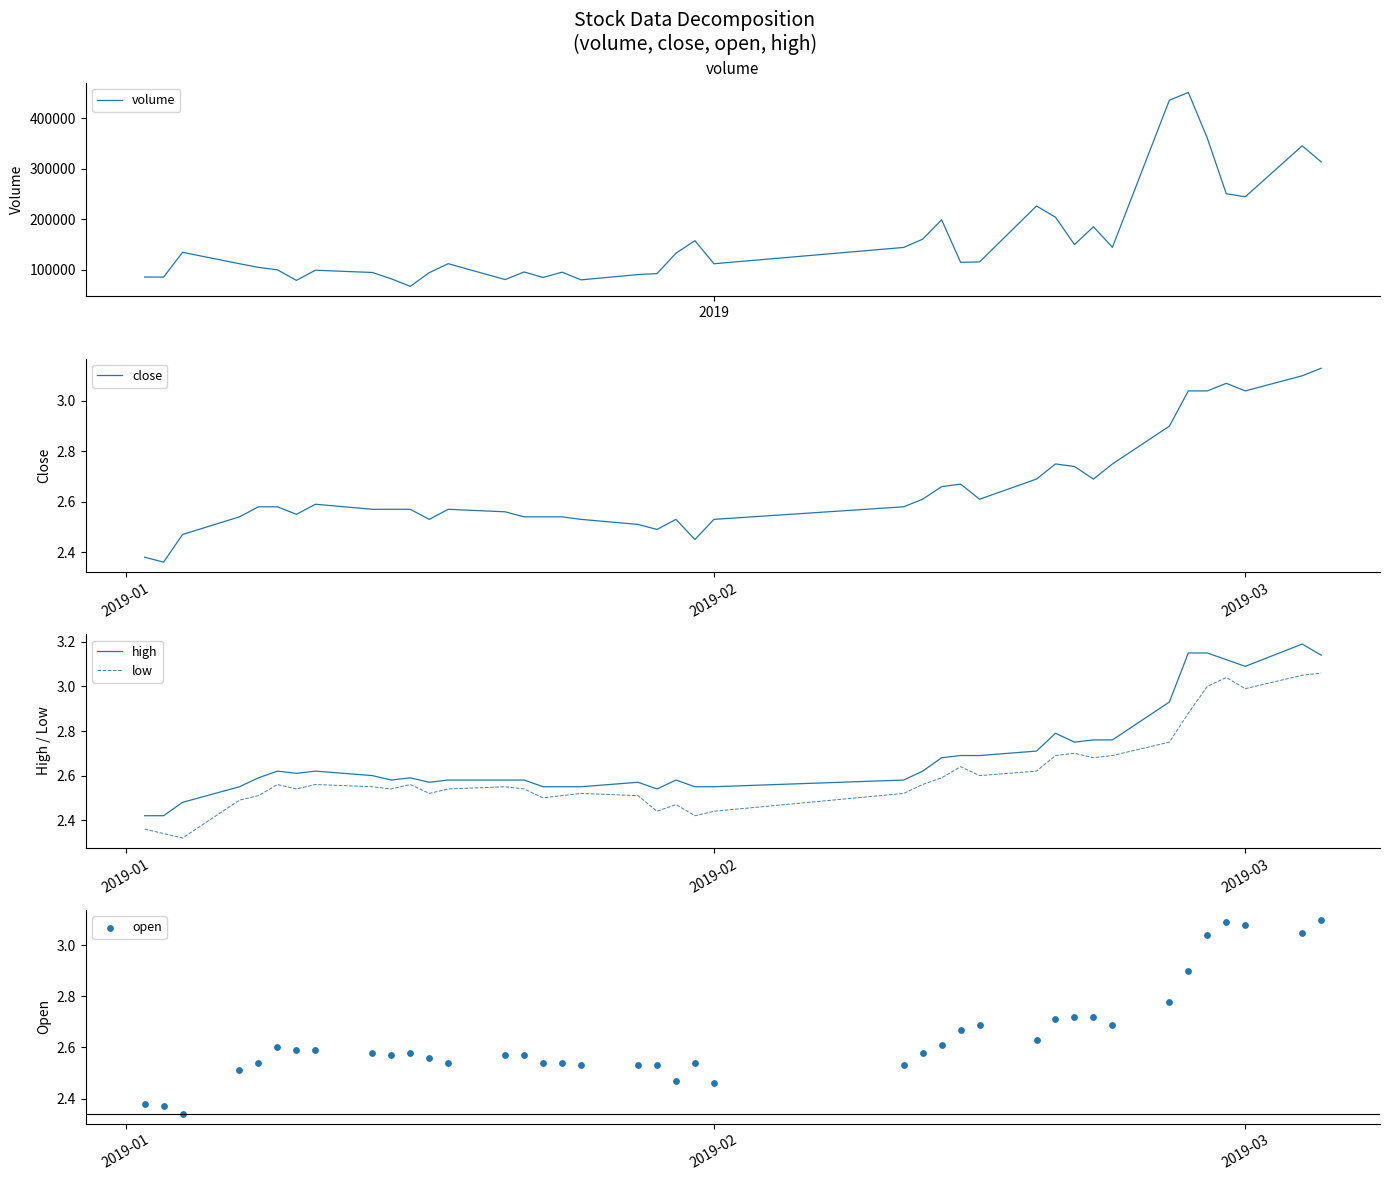

Which series has the largest total across all categories?

volume